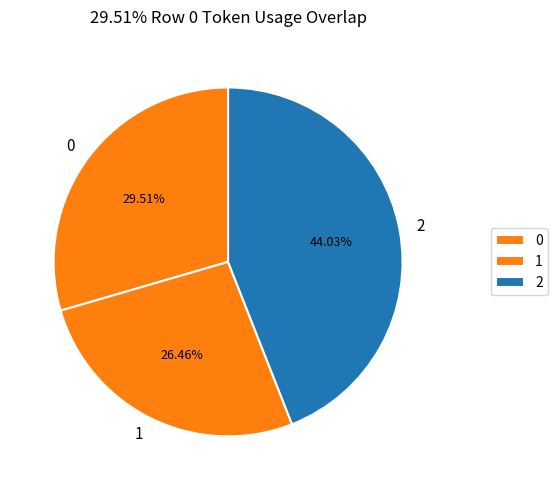

Which category has the biggest portion of the pie?

2